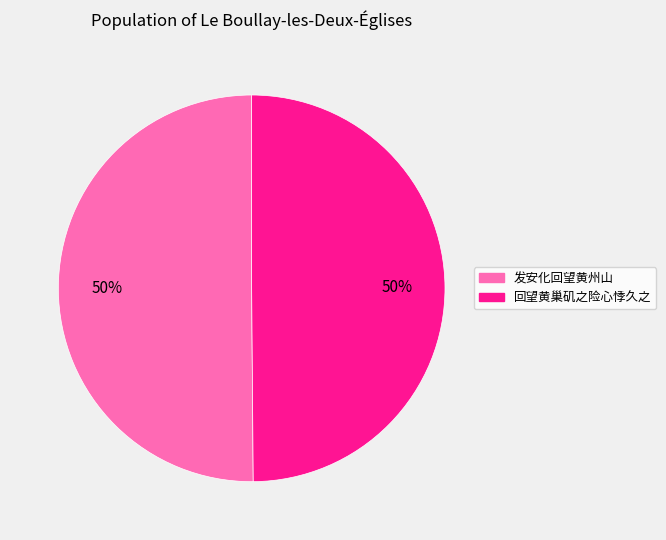

To the nearest percent, what is the average slice percentage?

50%